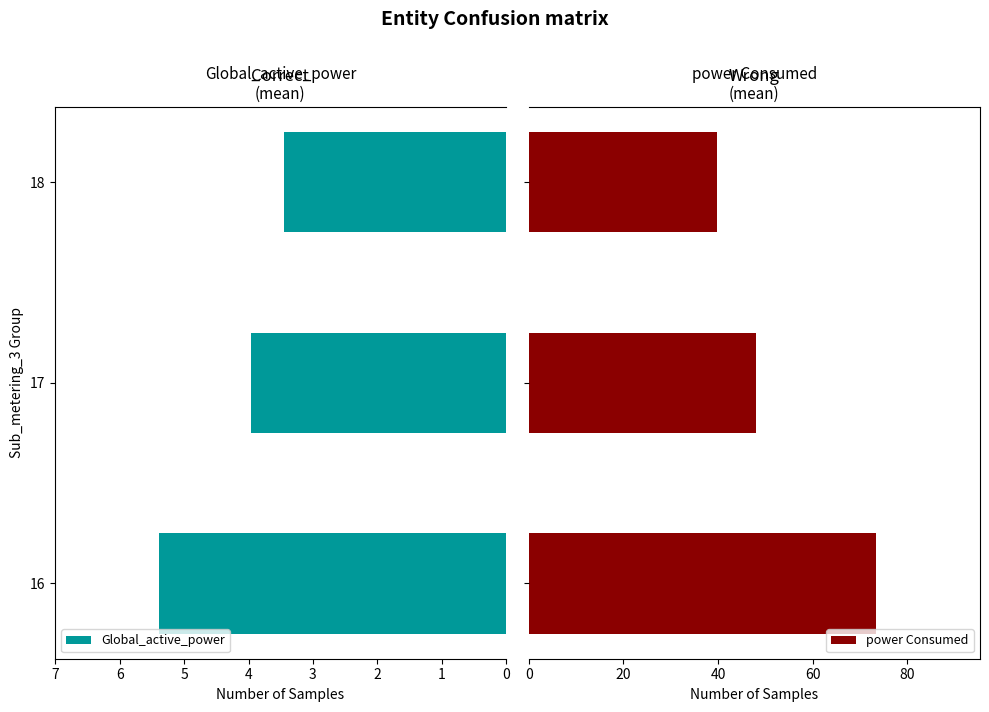

List the labels in order of Global_active_power value, smallest first.

18, 17, 16